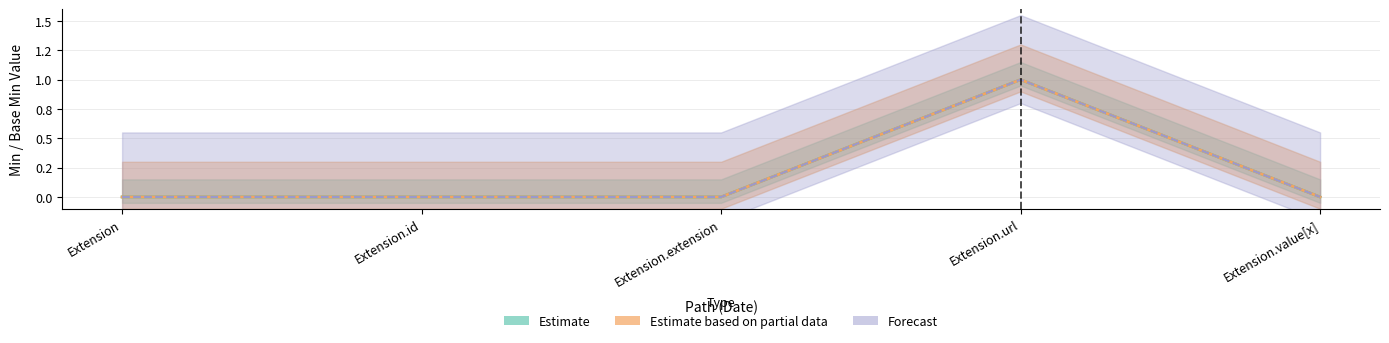

True or false: Estimate based on partial data and Forecast cross at least once.

False